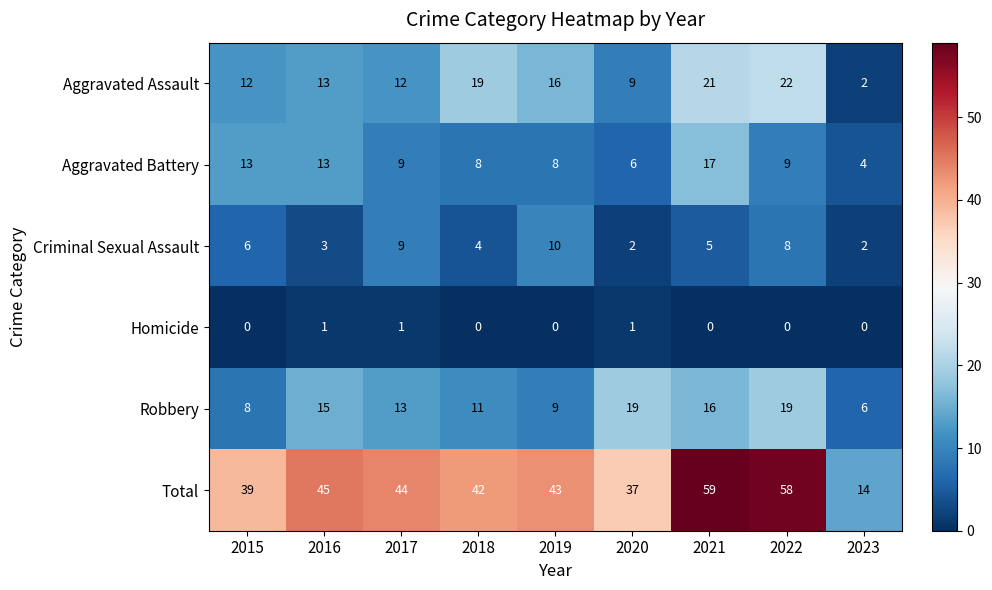

What is the greatest value displayed?

59